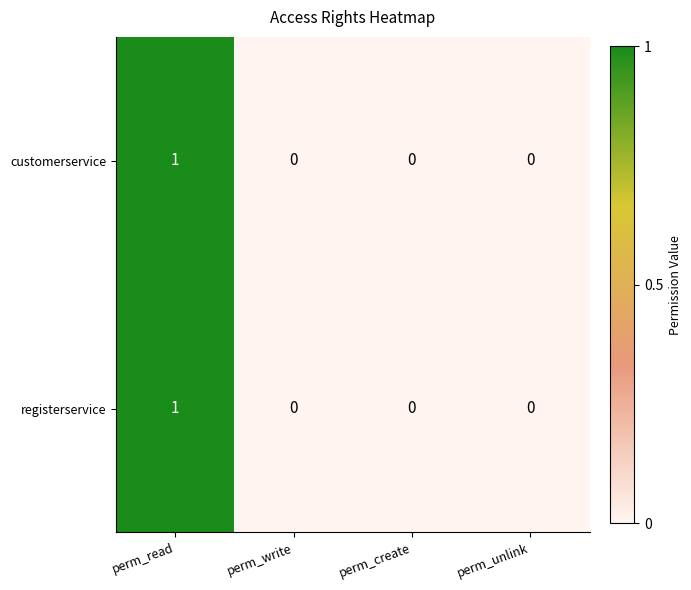

Which category has the highest value across all series?

perm_read